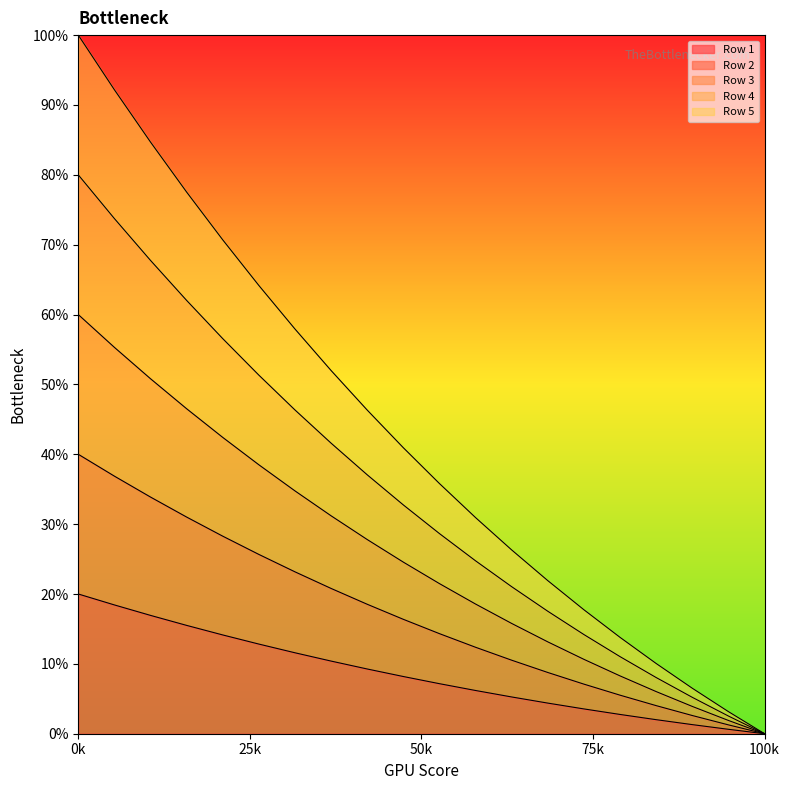

Which has a higher value, 2 or 11?

2